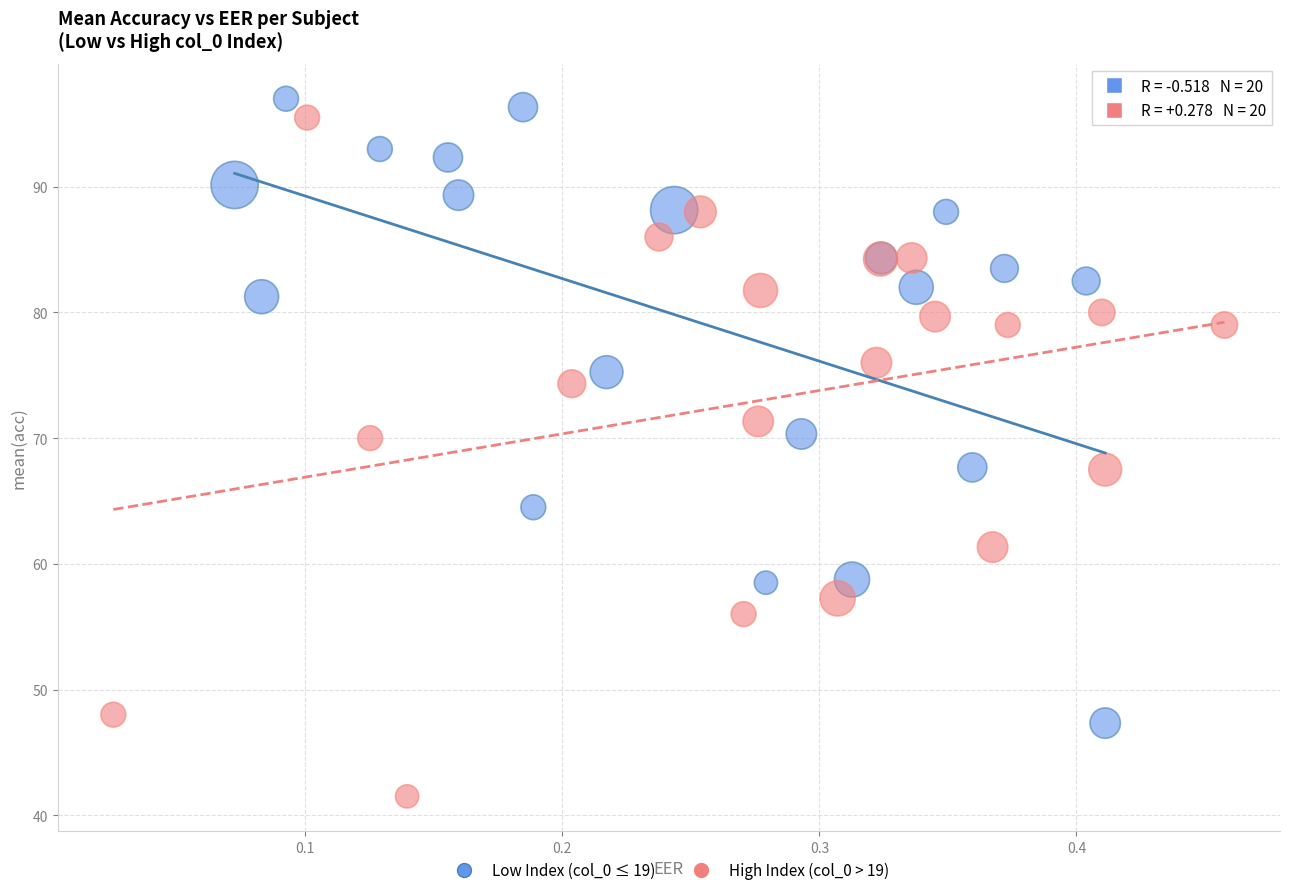

Which series reaches the maximum Y coordinate?

Low Index (col_0 ≤ 19)